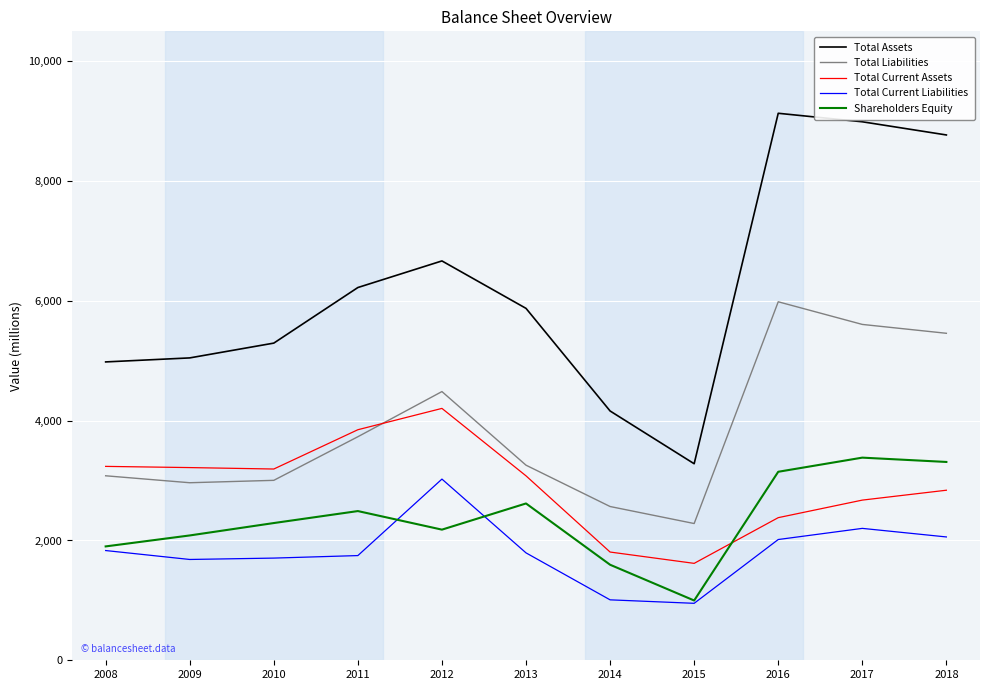

The value of Total Current Assets at 2017 is 3814. True or false?

False